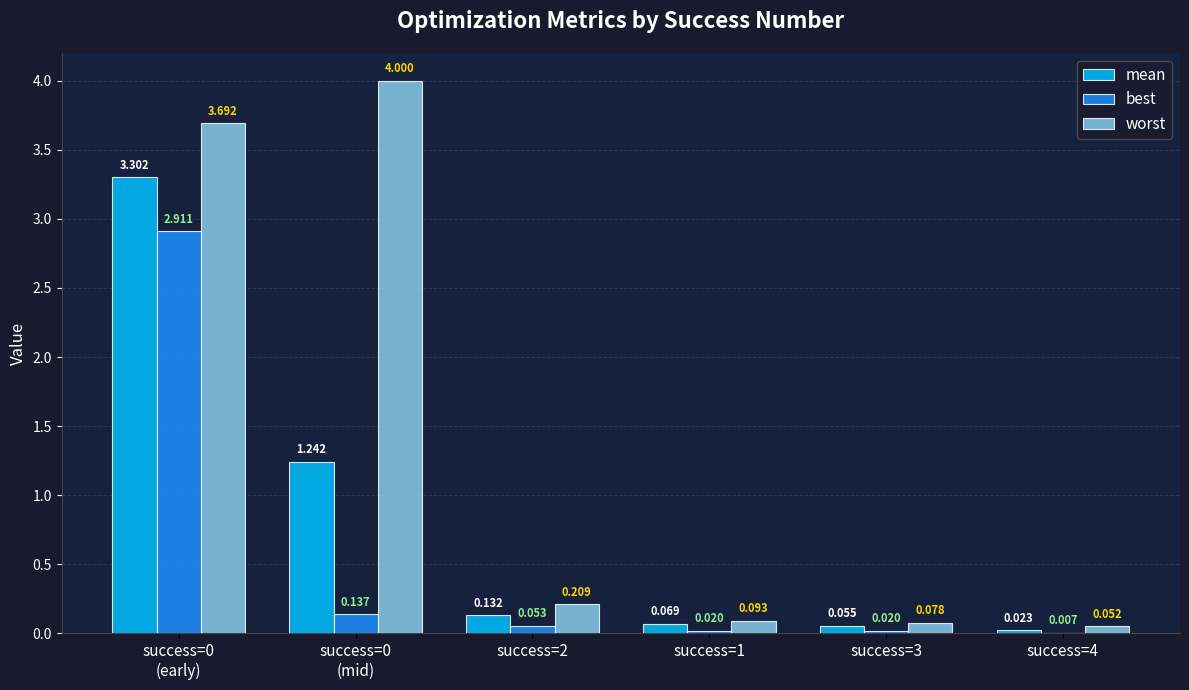

What are all the series names shown in the legend?

mean, best, worst